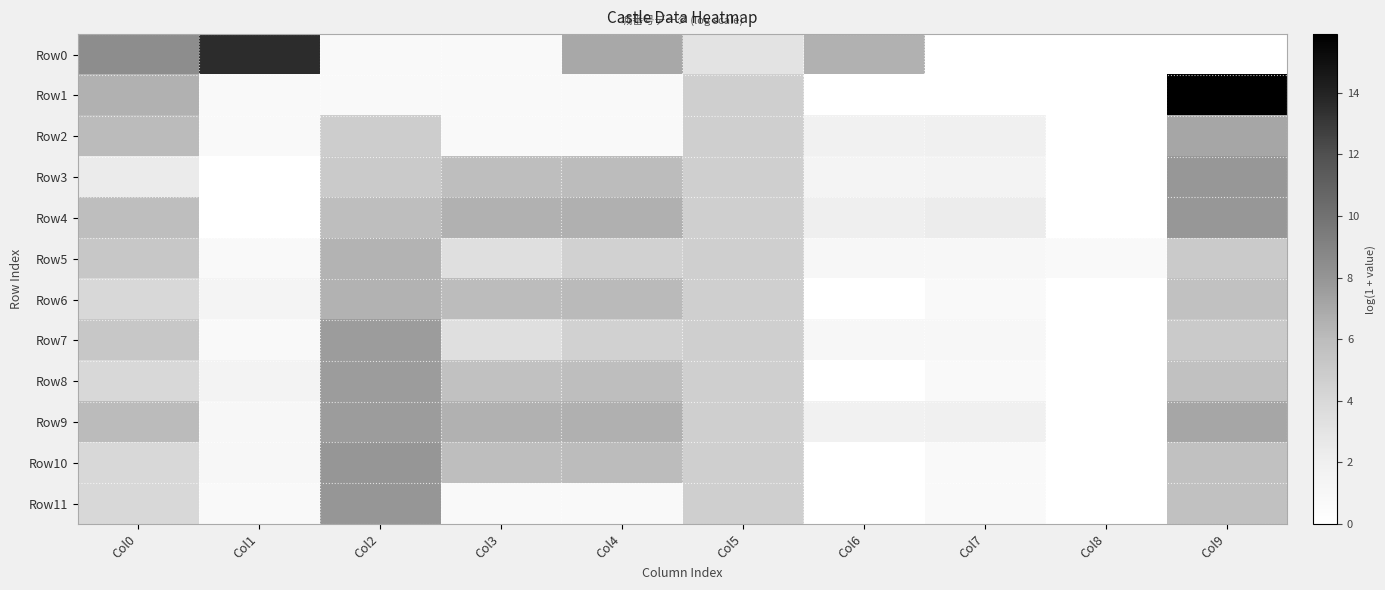

Which has a higher value, Col5 or Col2?

Col5